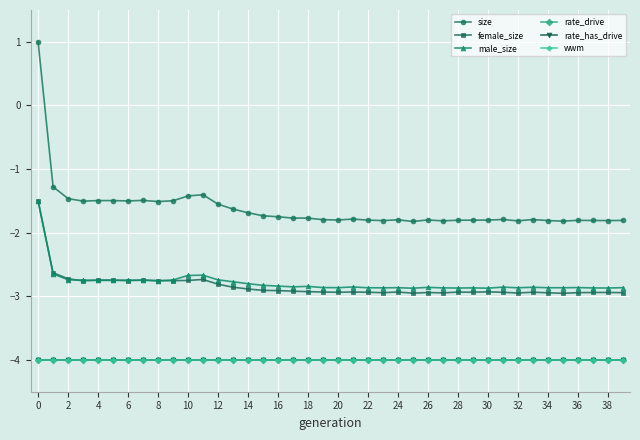

True or false: wwm has more than 0 interior local peaks.

True